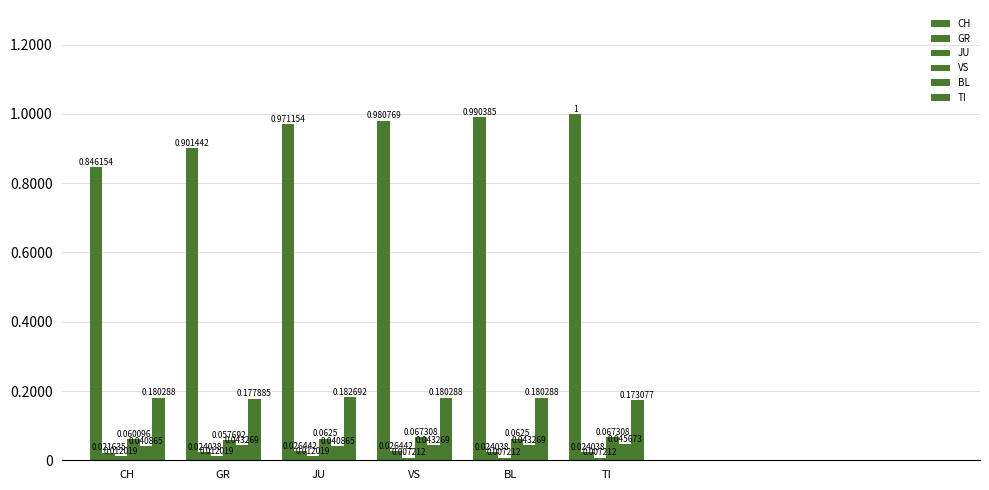

Reading left to right, what are all the values shown in this chart?

CH: CH=0.8	GR=0.9	JU=1.0	VS=1.0	BL=1.0	TI=1.0
GR: CH=0.0	GR=0.0	JU=0.0	VS=0.0	BL=0.0	TI=0.0
JU: CH=0.0	GR=0.0	JU=0.0	VS=0.0	BL=0.0	TI=0.0
VS: CH=0.1	GR=0.1	JU=0.1	VS=0.1	BL=0.1	TI=0.1
BL: CH=0.0	GR=0.0	JU=0.0	VS=0.0	BL=0.0	TI=0.0
TI: CH=0.2	GR=0.2	JU=0.2	VS=0.2	BL=0.2	TI=0.2